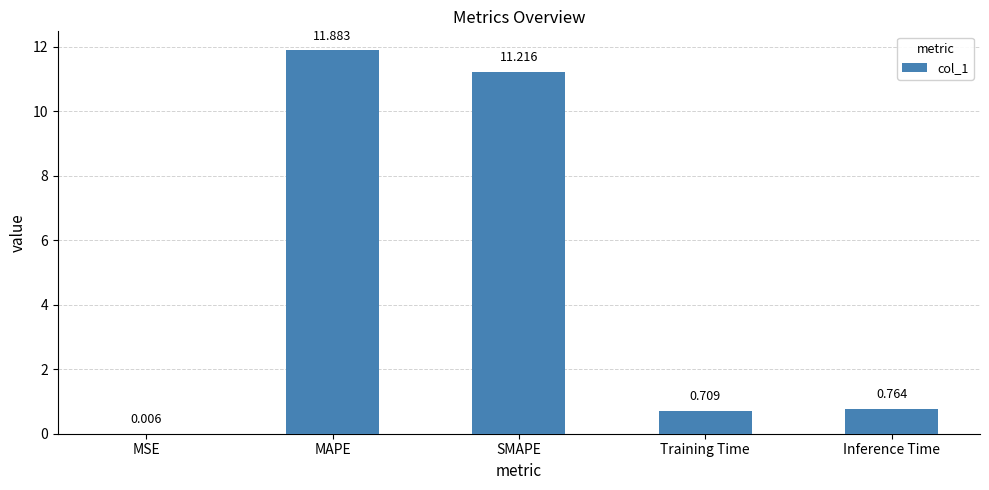

Approximately how many times larger is the value at Training Time compared to MAPE?

0.1